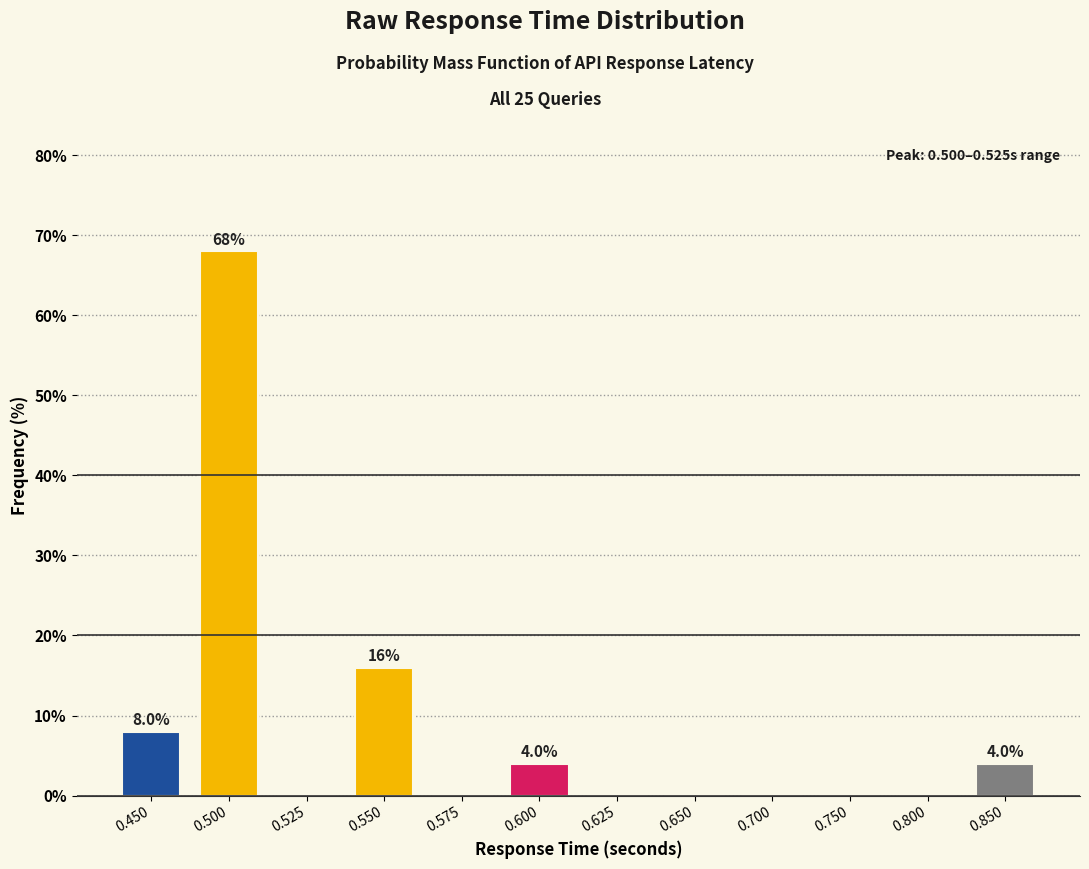

Reading right to left, list all the values displayed in this chart.

0.850=4	0.800=0	0.750=0	0.700=0	0.650=0	0.625=0	0.600=4	0.575=0	0.550=16	0.525=0	0.500=68	0.450=8